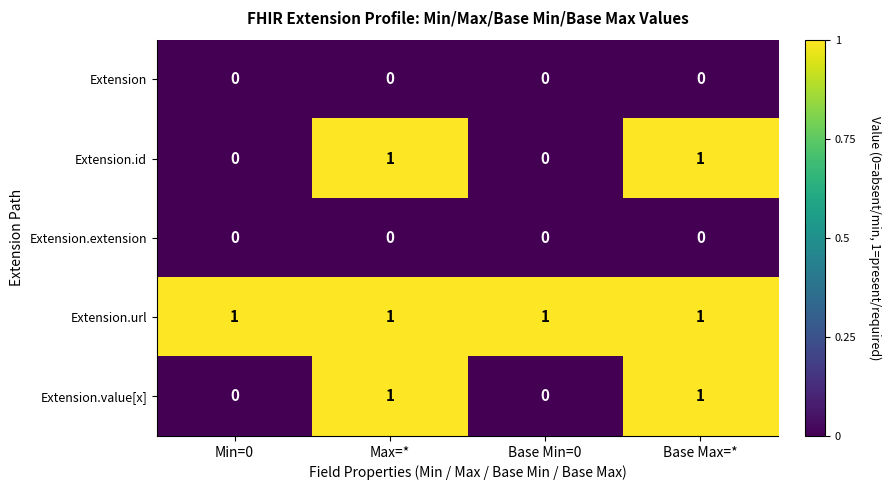

How many data points does each series have?

4